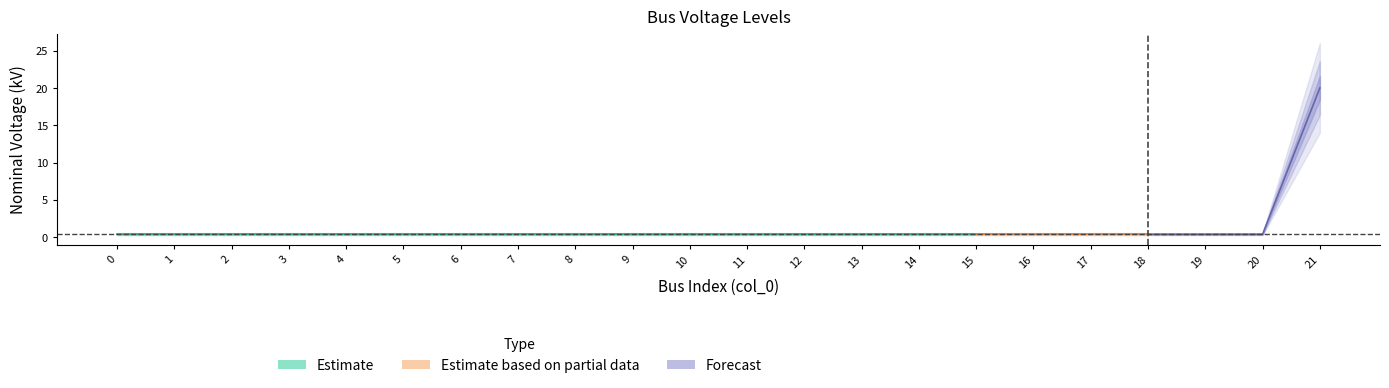

List the labels in order of value, largest first.

21, 0, 1, 2, 3, 4, 5, 6, 7, 8, 9, 10, 11, 12, 13, 14, 15, 16, 17, 18, 19, 20